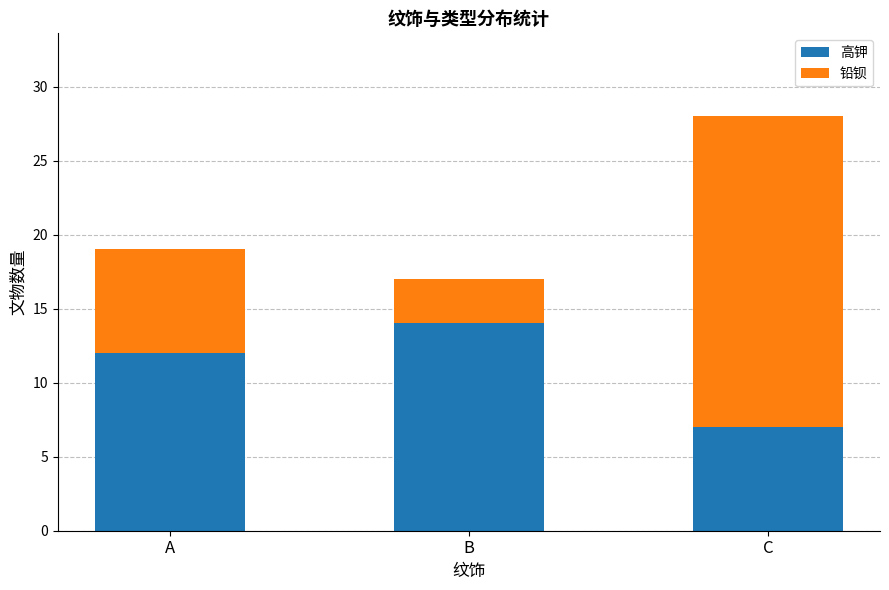

Where is 高钾 nearest to the value 10?

A